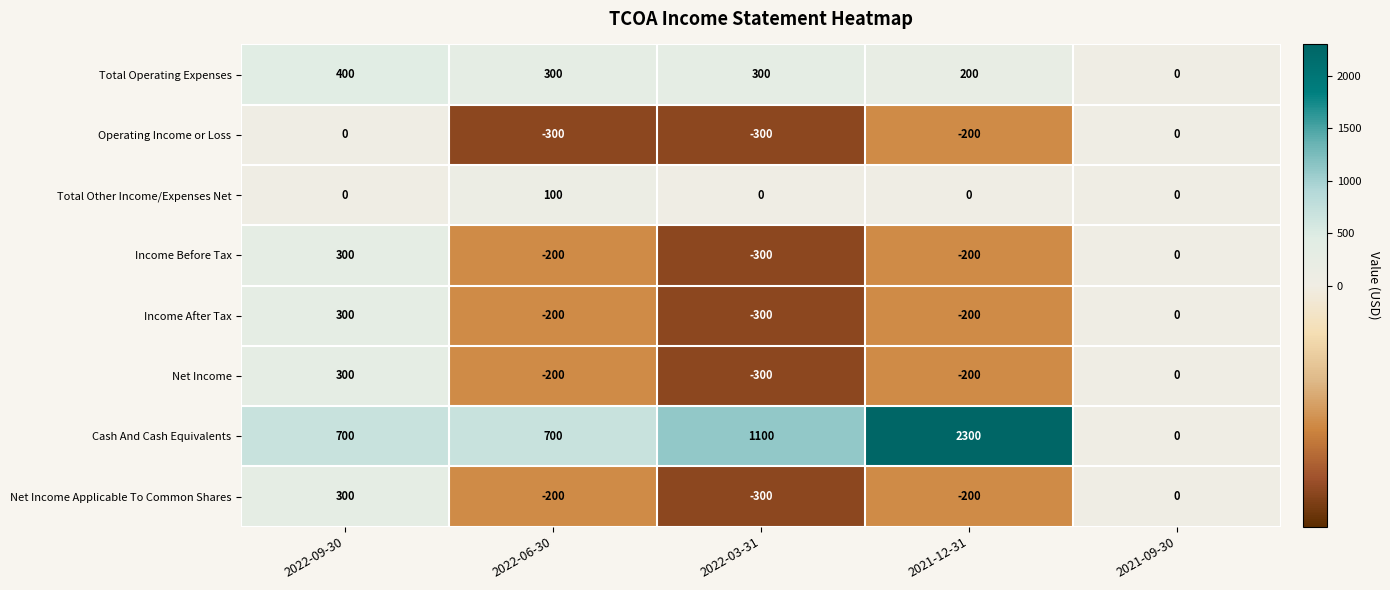

What is the difference between the second highest and second lowest values in the Income After Tax series?

200